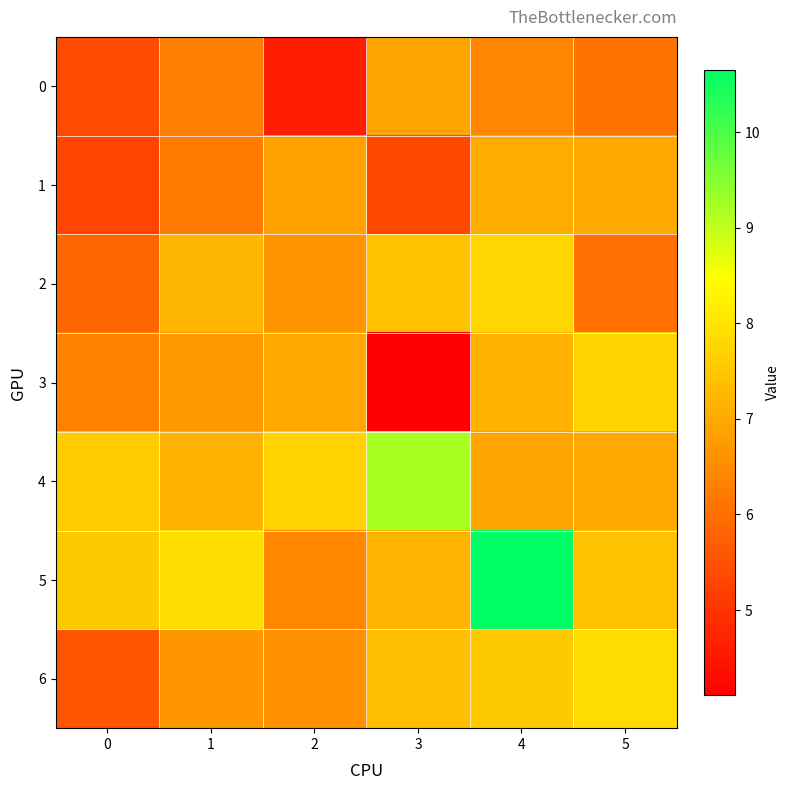

What is the total value across all series at 3?

47.6